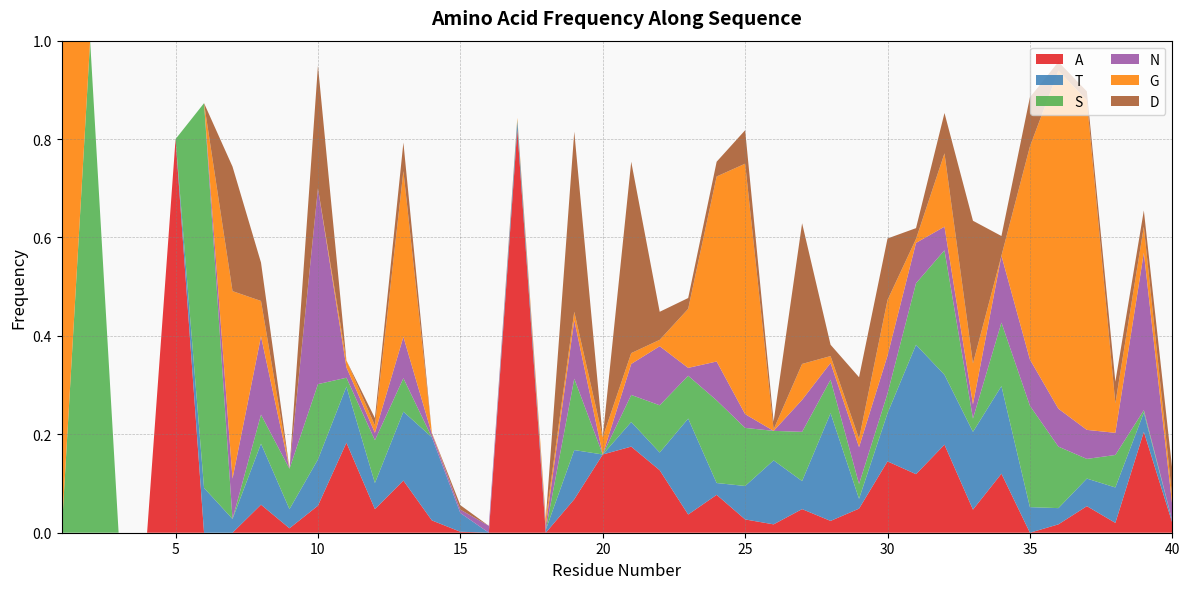

Reading left to right, transcribe all the data shown in this chart.

A: 1=0.0	2=0.0	3=0.0	4=0.0	5=0.8	6=0.0	7=0.0	8=0.1	9=0.0	10=0.1	11=0.2	12=0.0	13=0.1	14=0.0	15=0.0	16=0.0	17=0.8	18=0.0	19=0.1	20=0.2	21=0.2	22=0.1	23=0.0	24=0.1	25=0.0	26=0.0	27=0.0	28=0.0	29=0.0	30=0.1	31=0.1	32=0.2	33=0.0	34=0.1	35=0.0	36=0.0	37=0.1	38=0.0	39=0.2	40=0.0
T: 1=0.0	2=0.0	3=0.0	4=0.0	5=0.0	6=0.1	7=0.0	8=0.1	9=0.0	10=0.1	11=0.1	12=0.1	13=0.1	14=0.2	15=0.0	16=0.0	17=0.0	18=0.0	19=0.1	20=0.0	21=0.1	22=0.0	23=0.2	24=0.0	25=0.1	26=0.1	27=0.1	28=0.2	29=0.0	30=0.1	31=0.3	32=0.1	33=0.2	34=0.2	35=0.1	36=0.0	37=0.1	38=0.1	39=0.0	40=0.0
S: 1=0.0	2=1.0	3=0.0	4=0.0	5=0.0	6=0.8	7=0.0	8=0.1	9=0.1	10=0.2	11=0.0	12=0.1	13=0.1	14=0.0	15=0.0	16=0.0	17=0.0	18=0.0	19=0.1	20=0.0	21=0.1	22=0.1	23=0.1	24=0.2	25=0.1	26=0.1	27=0.1	28=0.1	29=0.0	30=0.0	31=0.1	32=0.3	33=0.0	34=0.1	35=0.2	36=0.1	37=0.0	38=0.1	39=0.0	40=0.0
N: 1=0.0	2=0.0	3=0.0	4=0.0	5=0.0	6=0.0	7=0.1	8=0.2	9=0.0	10=0.4	11=0.0	12=0.0	13=0.1	14=0.0	15=0.0	16=0.0	17=0.0	18=0.0	19=0.1	20=0.0	21=0.1	22=0.1	23=0.0	24=0.1	25=0.0	26=0.0	27=0.1	28=0.0	29=0.1	30=0.1	31=0.1	32=0.0	33=0.0	34=0.1	35=0.1	36=0.1	37=0.1	38=0.0	39=0.3	40=0.0
G: 1=1.0	2=0.0	3=0.0	4=0.0	5=0.0	6=0.0	7=0.4	8=0.1	9=0.0	10=0.0	11=0.0	12=0.0	13=0.3	14=0.0	15=0.0	16=0.0	17=0.0	18=0.0	19=0.0	20=0.0	21=0.0	22=0.0	23=0.1	24=0.4	25=0.5	26=0.0	27=0.1	28=0.0	29=0.0	30=0.1	31=0.0	32=0.1	33=0.1	34=0.0	35=0.4	36=0.7	37=0.7	38=0.1	39=0.1	40=0.0
D: 1=0.0	2=0.0	3=0.0	4=0.0	5=0.0	6=0.0	7=0.3	8=0.1	9=0.0	10=0.2	11=0.0	12=0.0	13=0.1	14=0.0	15=0.0	16=0.0	17=0.0	18=0.0	19=0.4	20=0.0	21=0.4	22=0.1	23=0.0	24=0.0	25=0.1	26=0.0	27=0.3	28=0.0	29=0.1	30=0.1	31=0.0	32=0.1	33=0.3	34=0.0	35=0.1	36=0.0	37=0.0	38=0.0	39=0.0	40=0.1